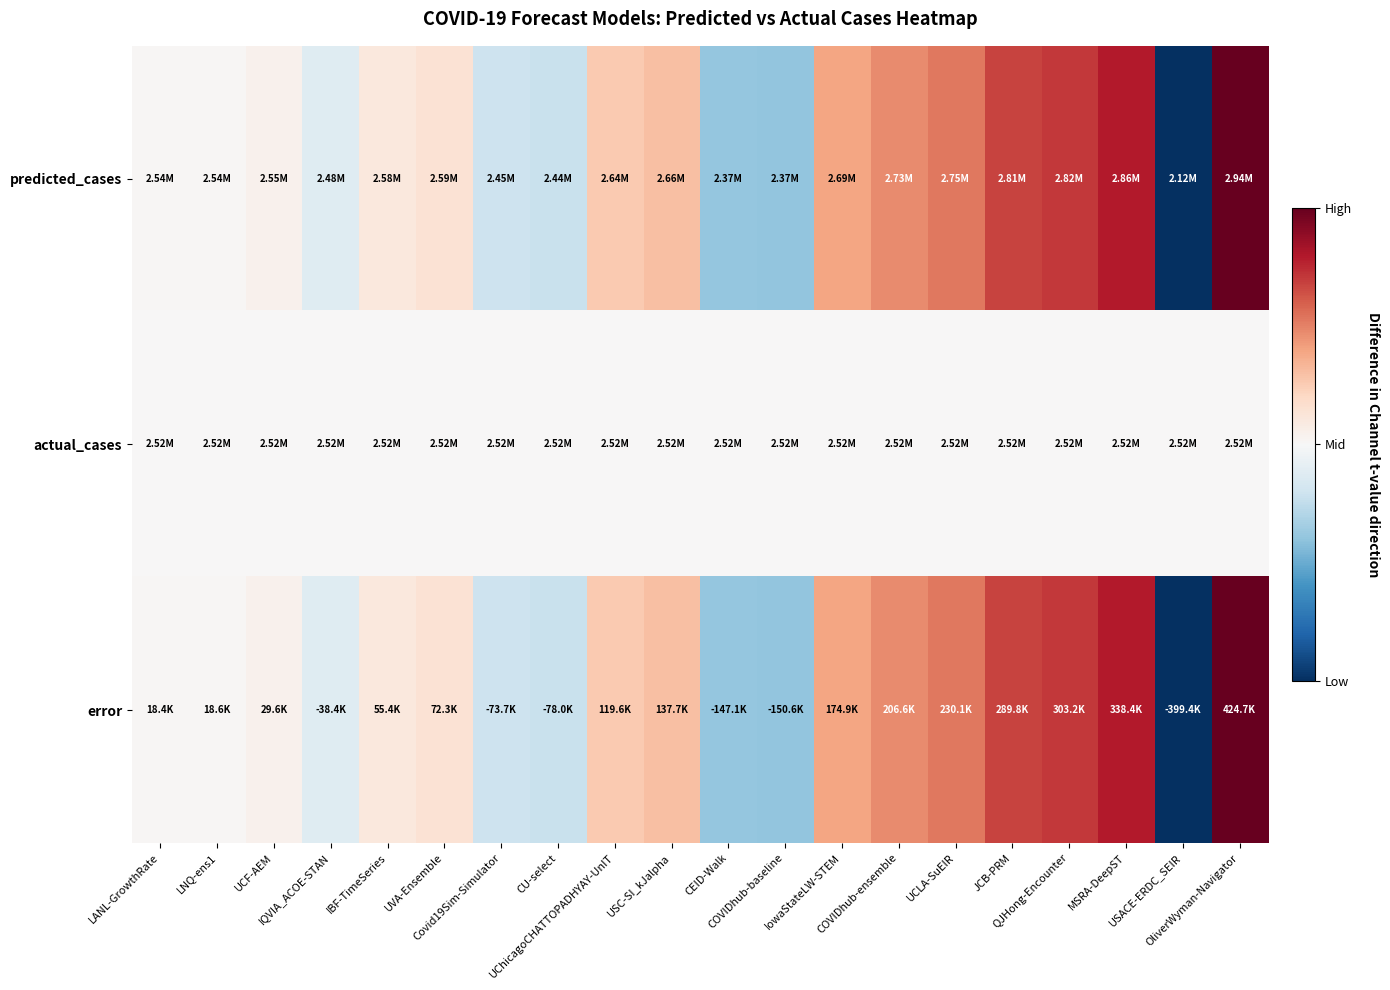

At which category is the sum across all series the highest?

OliverWyman-Navigator